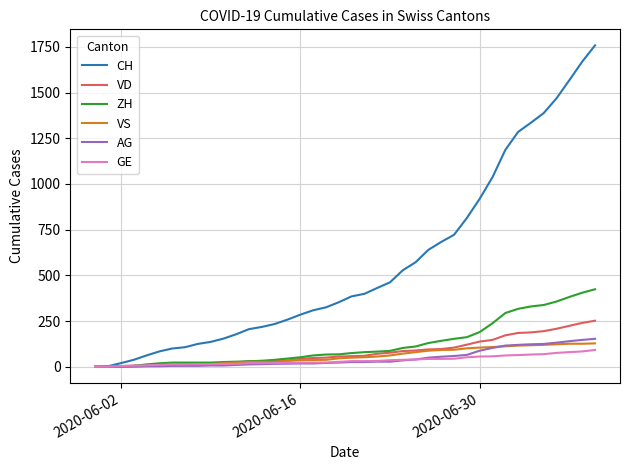

What is the maximum value shown in the chart?

1758